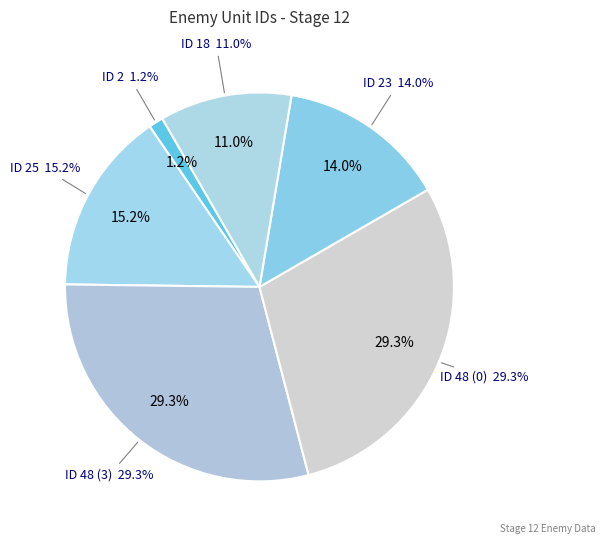

Is there a majority slice in this chart?

No